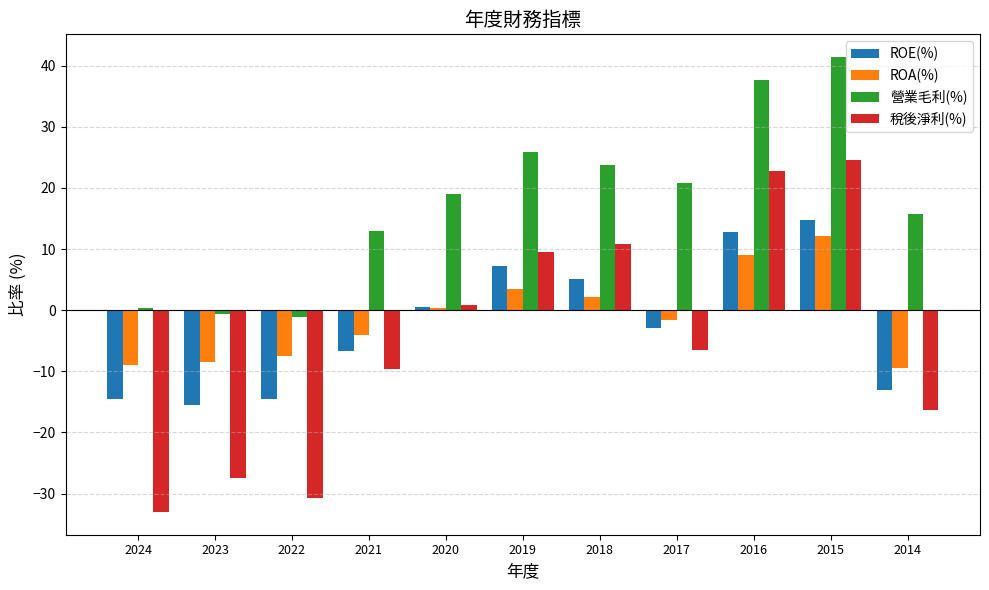

Which series has the largest total across all categories?

營業毛利(%)